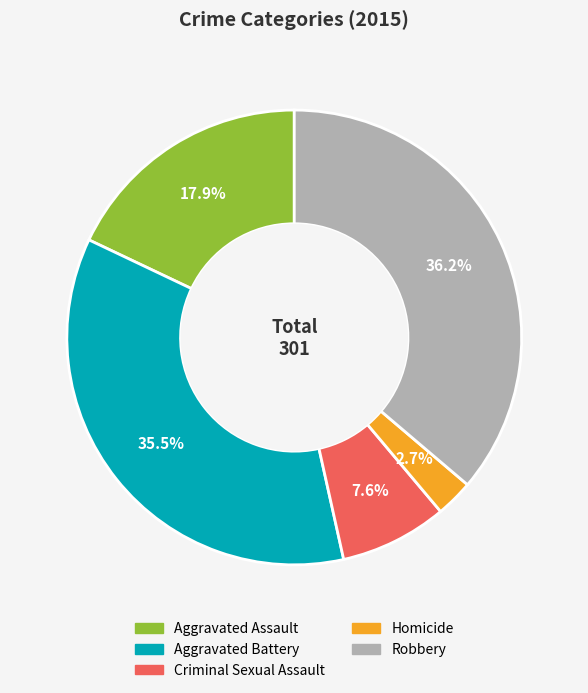

To the nearest percent, what portion does Homicide represent?

3%